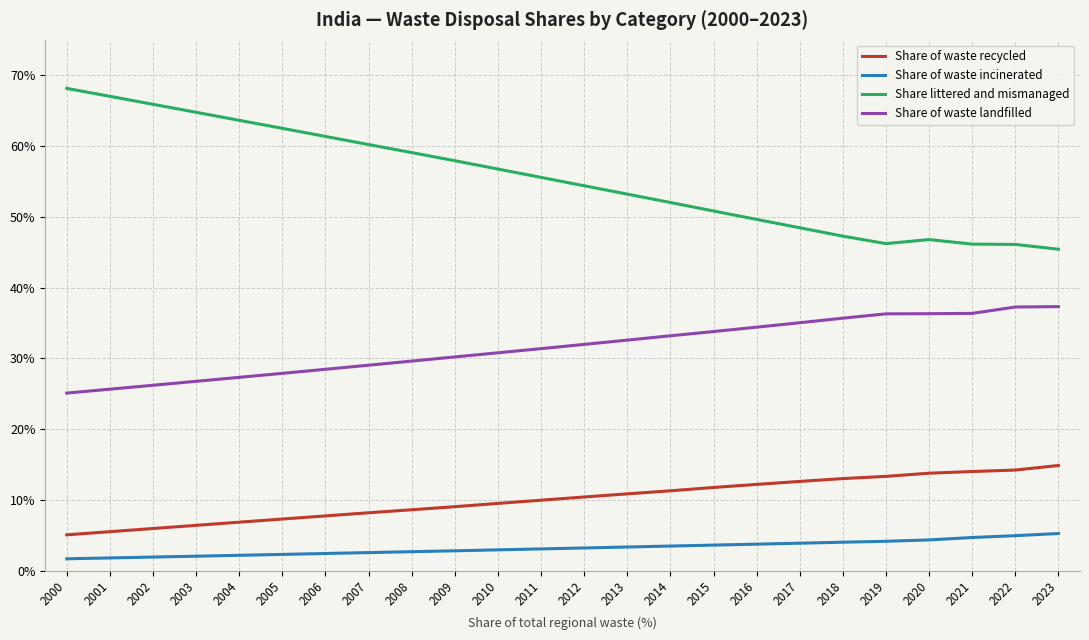

Which series has the widest spread of values?

Share littered and mismanaged